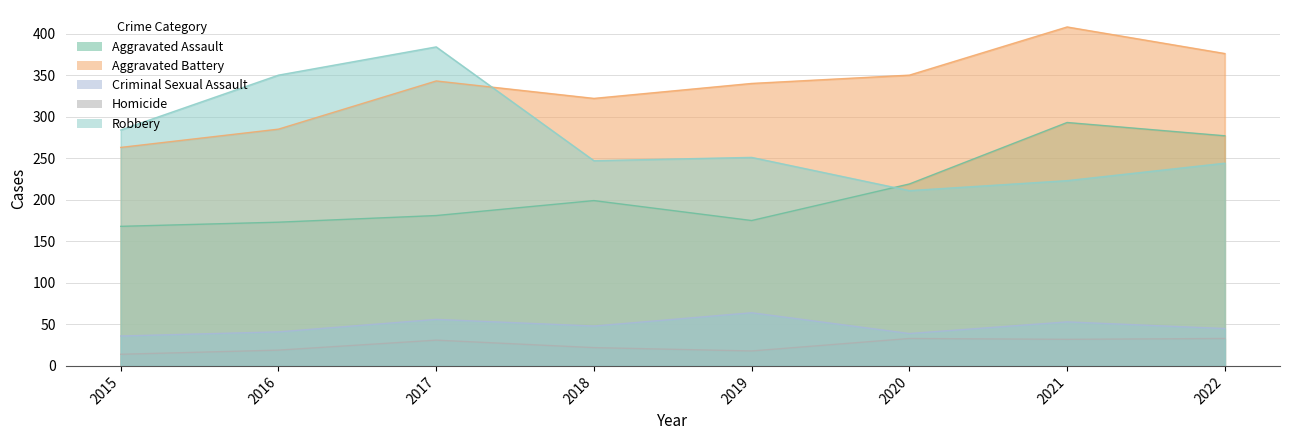

What is the difference between the second highest and second lowest values in the Homicide series?

15